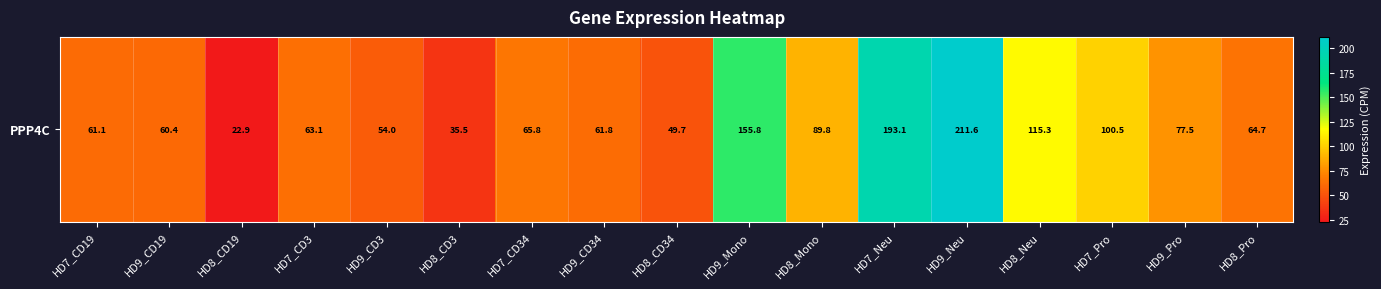

Rank the categories by value from lowest to highest.

HD8_CD19, HD8_CD3, HD8_CD34, HD9_CD3, HD9_CD19, HD7_CD19, HD9_CD34, HD7_CD3, HD8_Pro, HD7_CD34, HD9_Pro, HD8_Mono, HD7_Pro, HD8_Neu, HD9_Mono, HD7_Neu, HD9_Neu